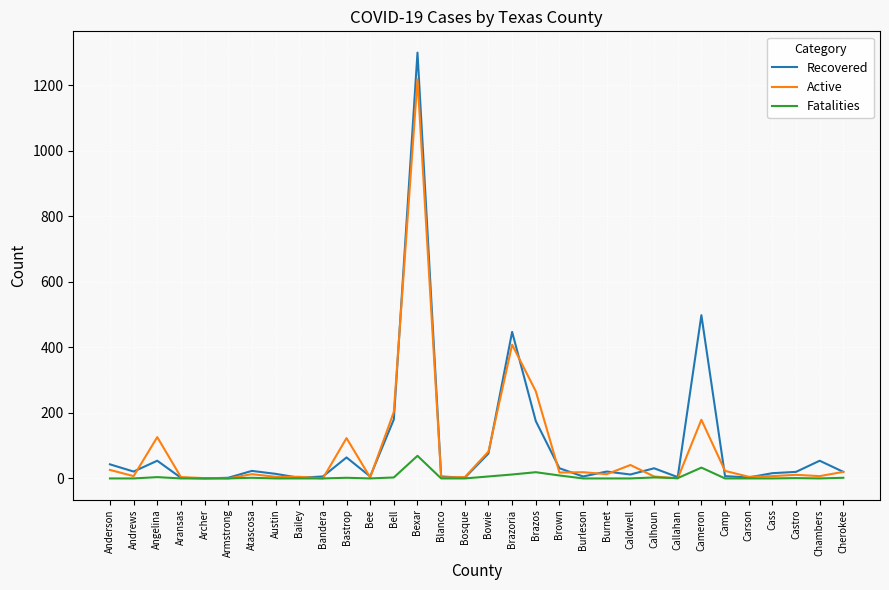

What is the difference between the second highest and minimum values in the Recovered series?

498